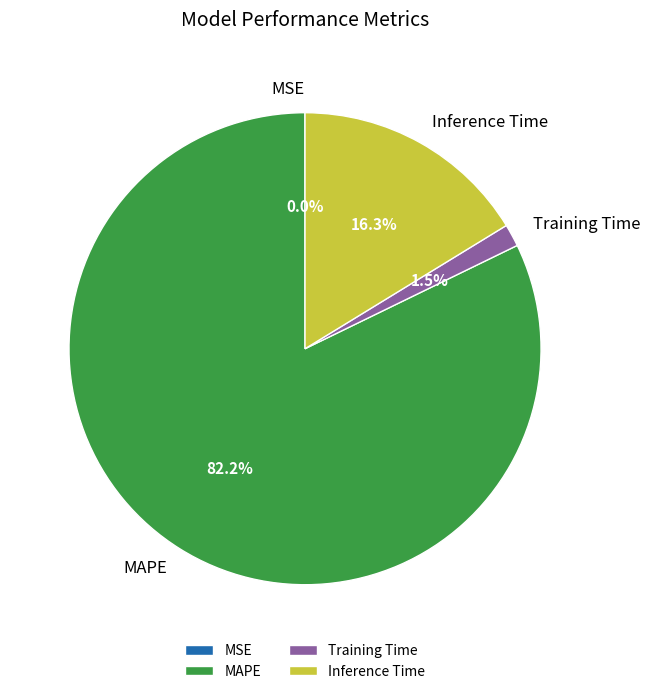

What percentage is NOT represented by Training Time?

98.5%